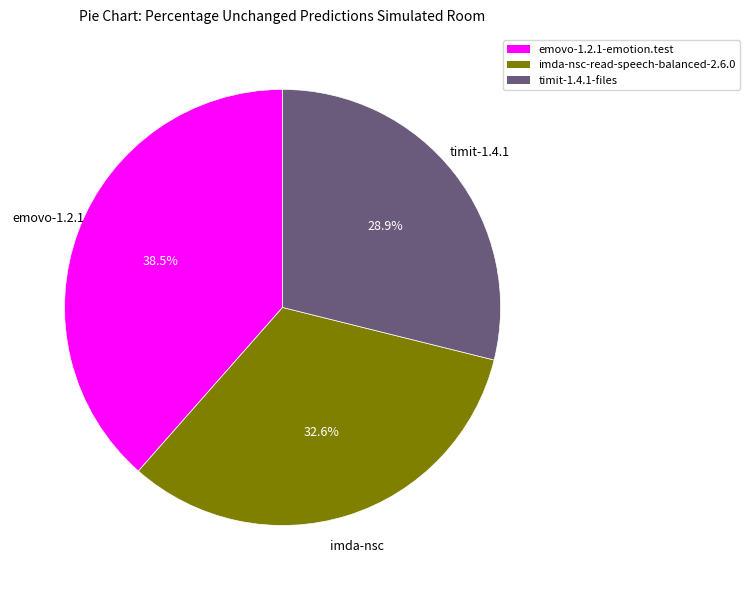

Which slice is the smallest?

timit-1.4.1-files